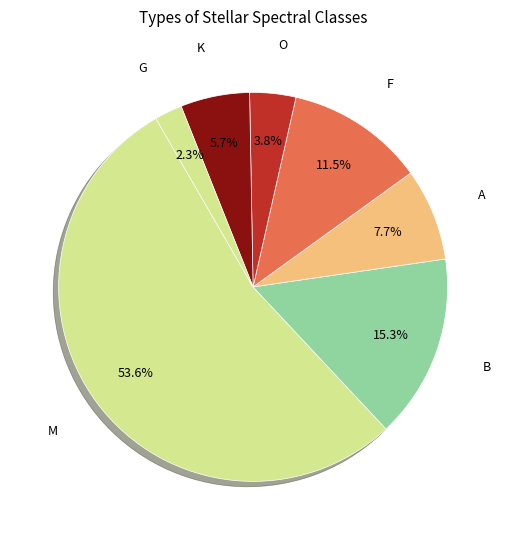

Rank the categories by value from lowest to highest.

G, O, K, A, F, B, M